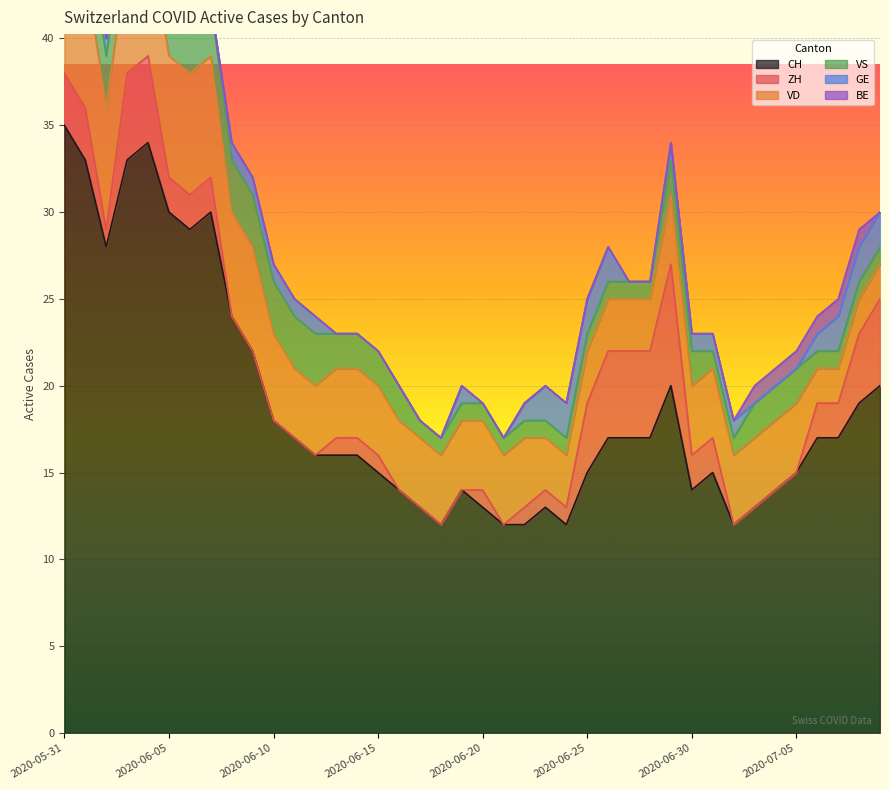

What is the spread (max minus min) of values at 2020-06-22?

12